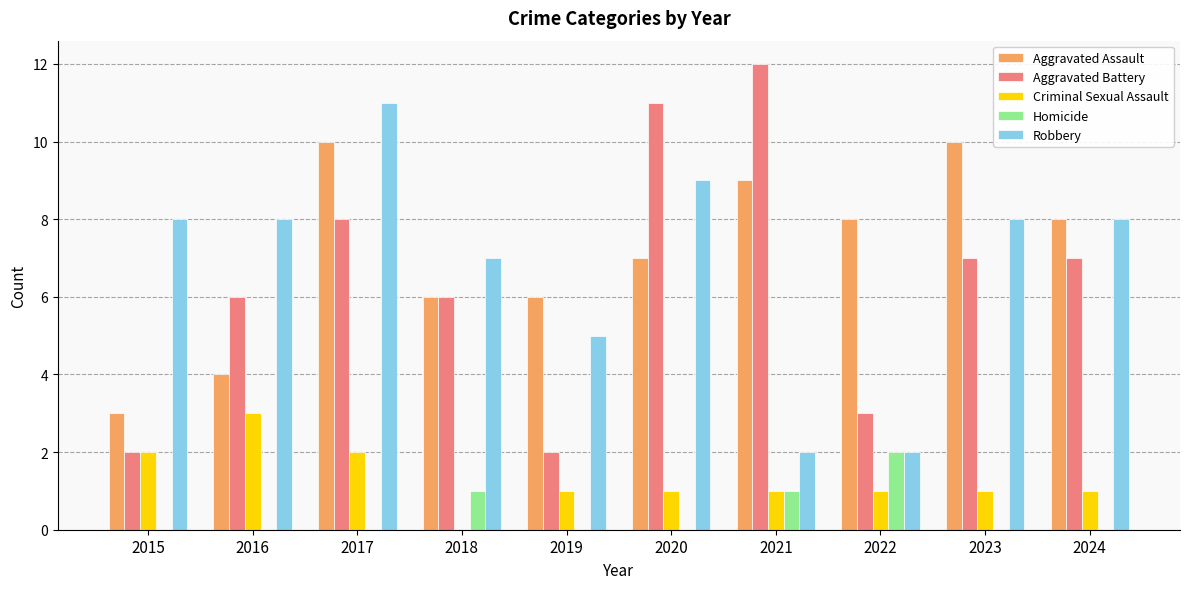

Does the chart contain stacked bars?

No